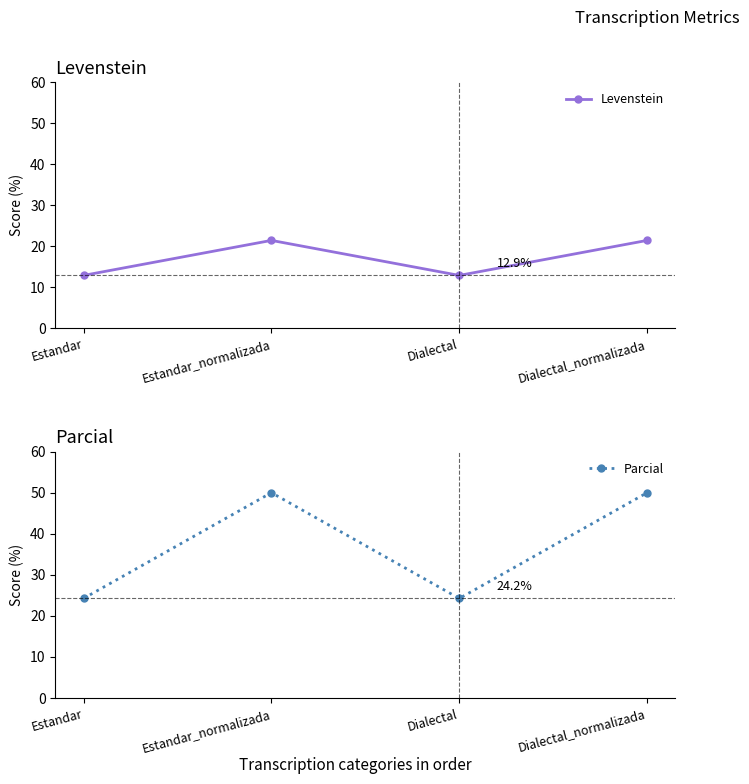

Reading left to right, extract all data points from this chart.

Levenstein: 12.9	21.4	12.9	21.4
Parcial: 24.2	50.0	24.2	50.0